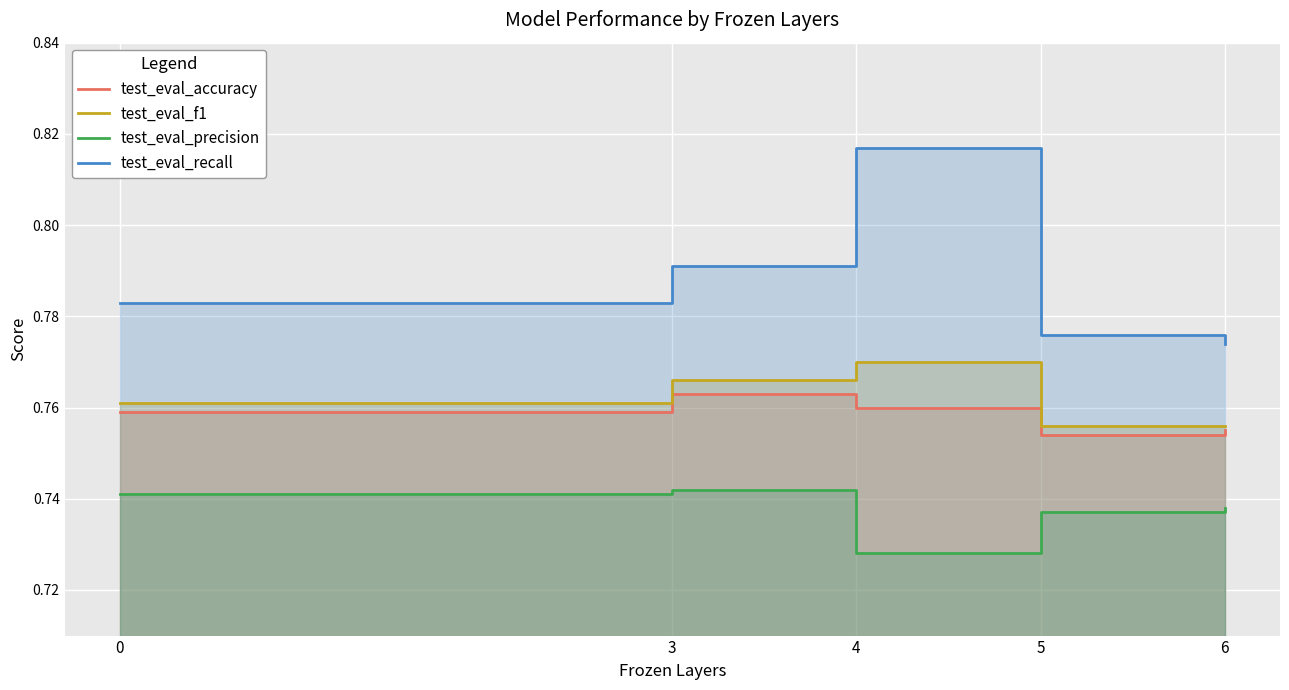

True or false: test_eval_precision and test_eval_accuracy intersect in this chart.

False